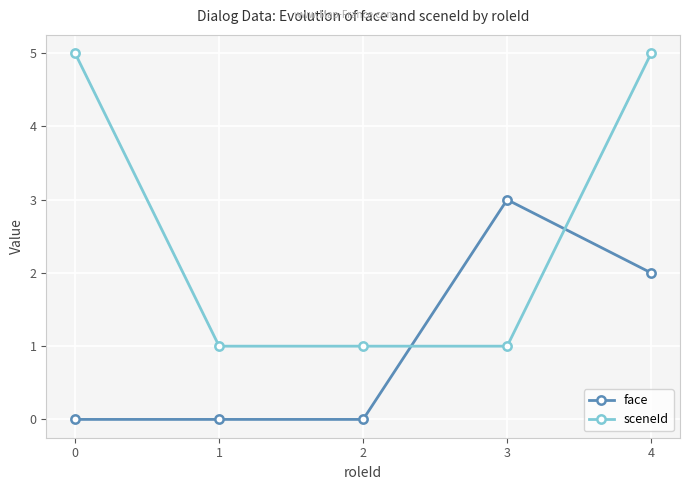

True or false: face has a value of 0 at 1.

True